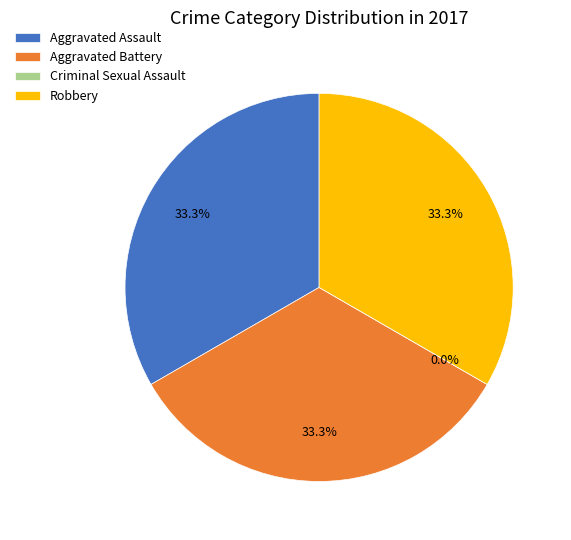

The Aggravated Assault slice represents 33% of the pie. True or false?

True